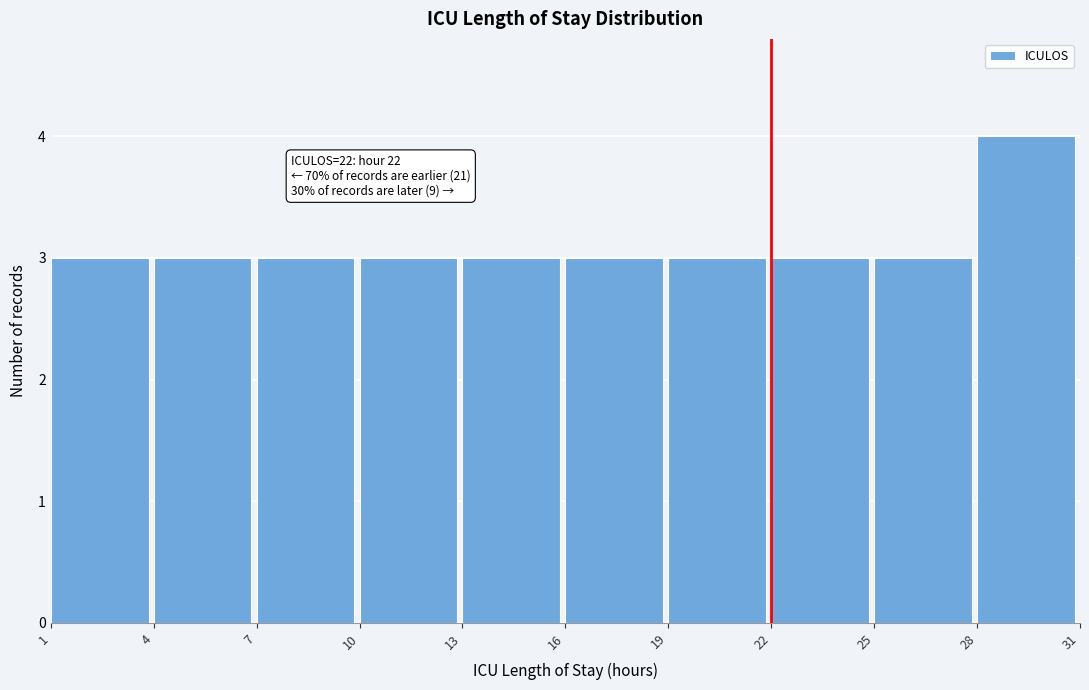

Over which range of the x-axis is the bar tallest?

28 to 31